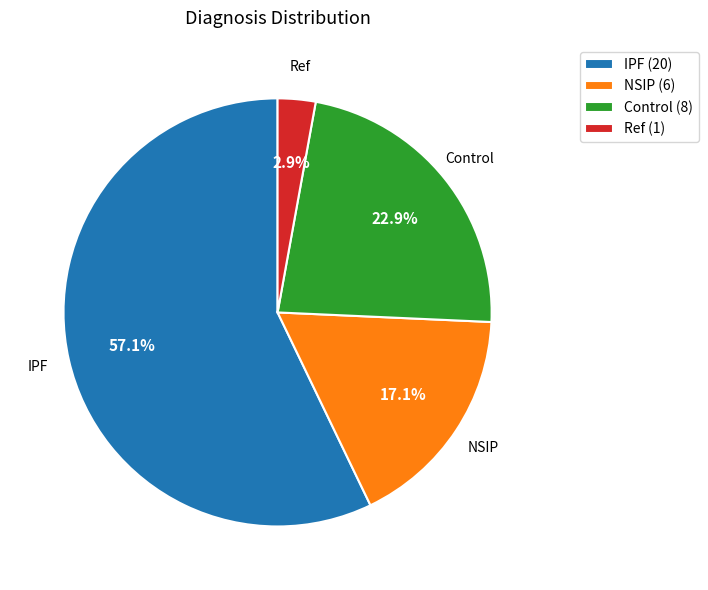

To the nearest percent, what is the difference between the largest and smallest slice percentages?

54%